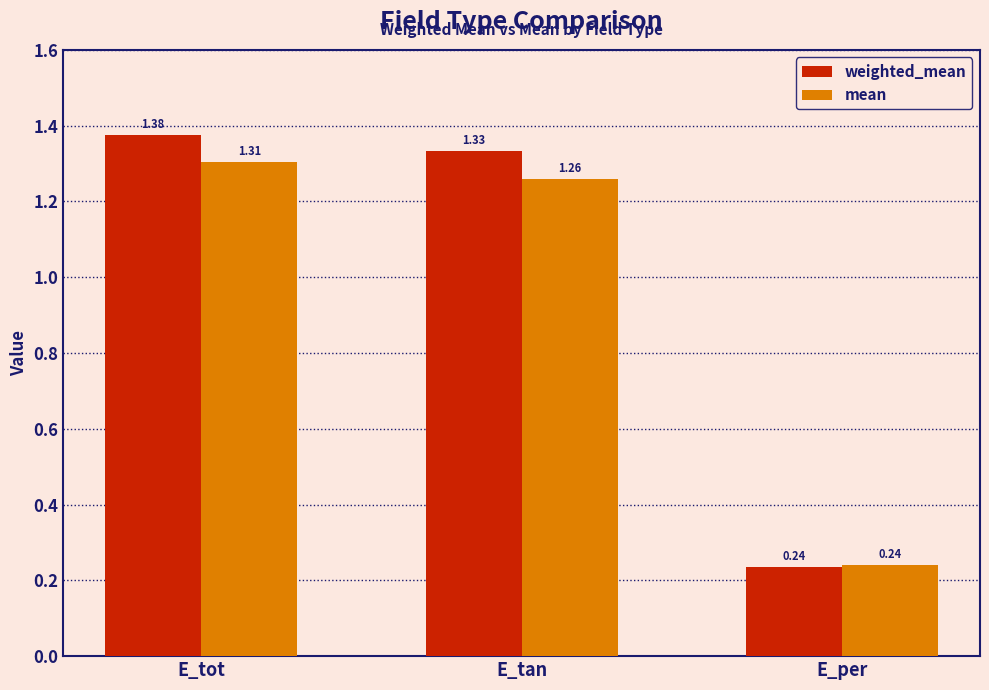

What is the difference between the maximum and minimum values in the mean series?

1.1